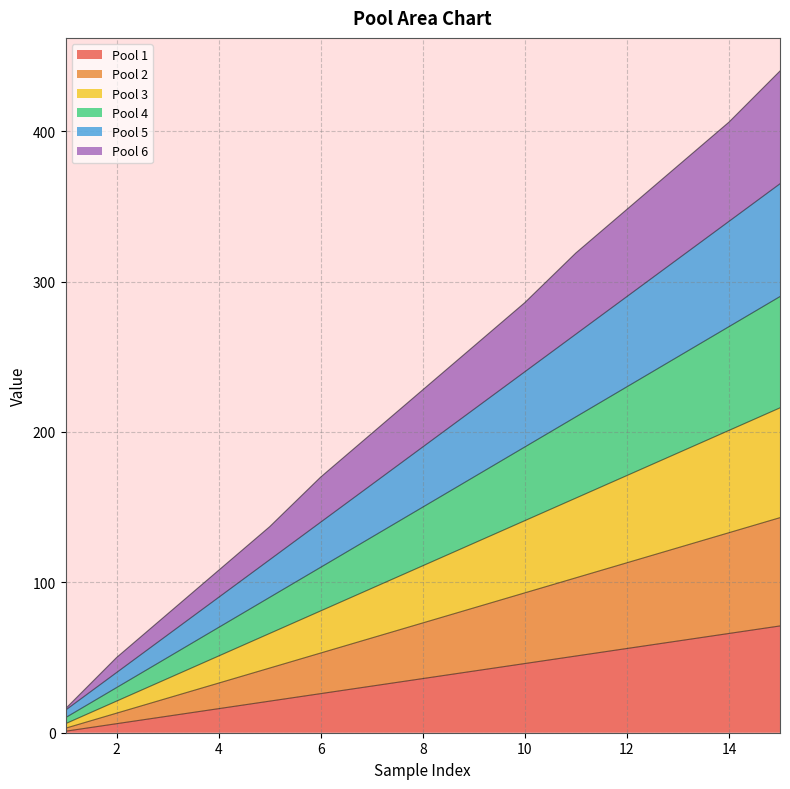

What are all the series names shown in the legend?

Pool 1, Pool 2, Pool 3, Pool 4, Pool 5, Pool 6